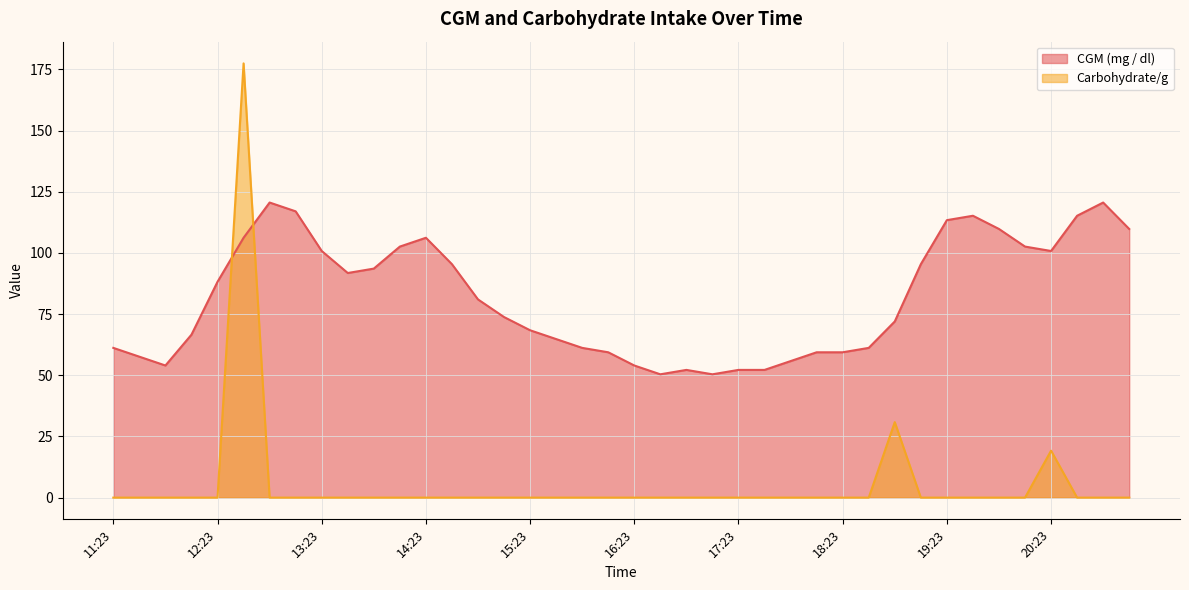

What is the difference between the CGM (mg / dl) values at 11:23 and 19:08?

34.2